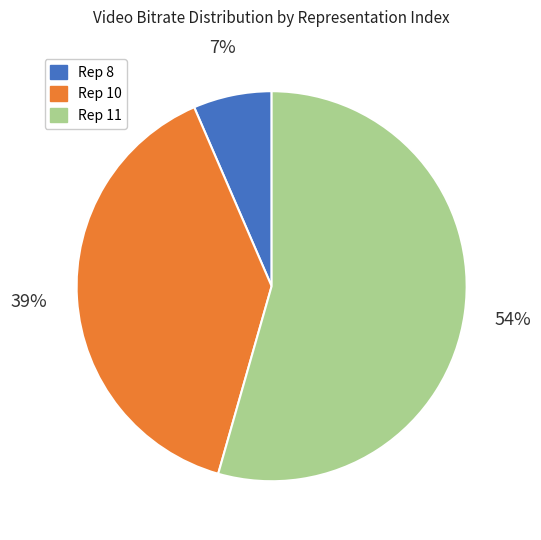

To the nearest percent, what is the average slice percentage?

33%